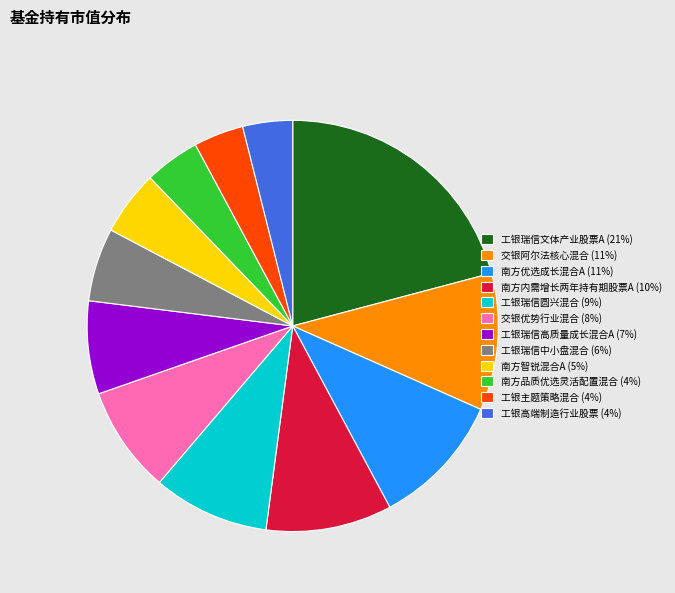

Do 南方智锐混合A and 南方内需增长两年持有期股票A together represent more than half of the pie?

No